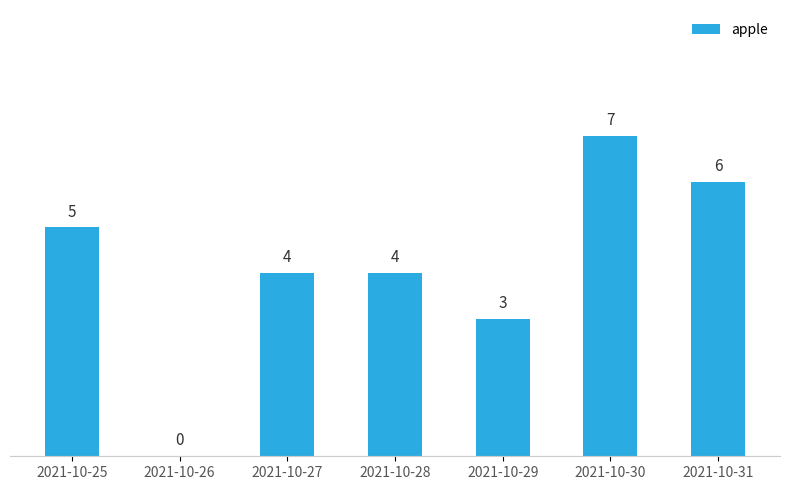

Is it true that the value at 2021-10-26 is 0?

True